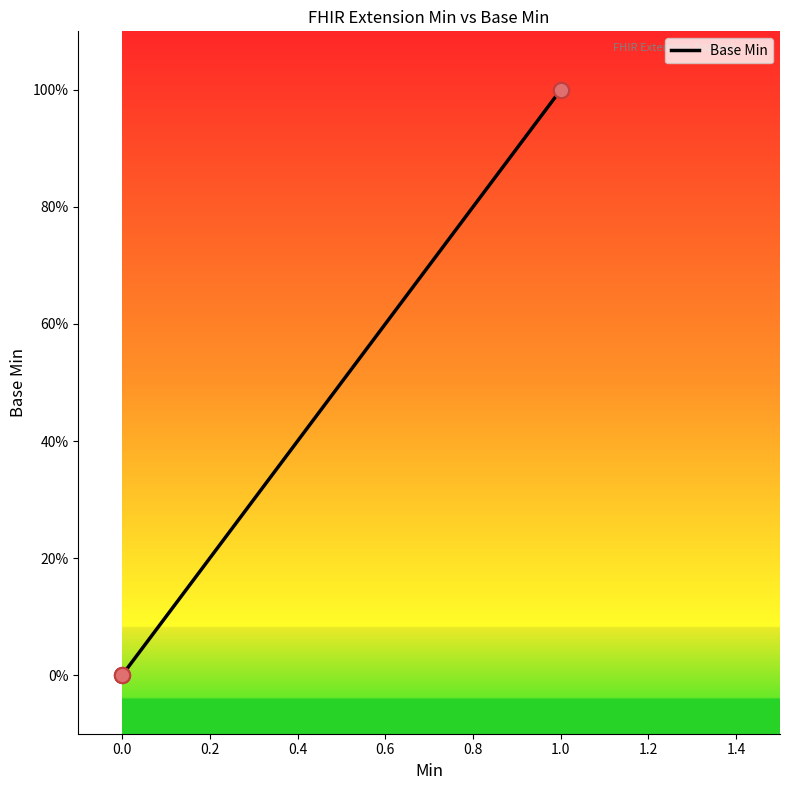

Between 0.2 and −0.2, which is larger?

0.2